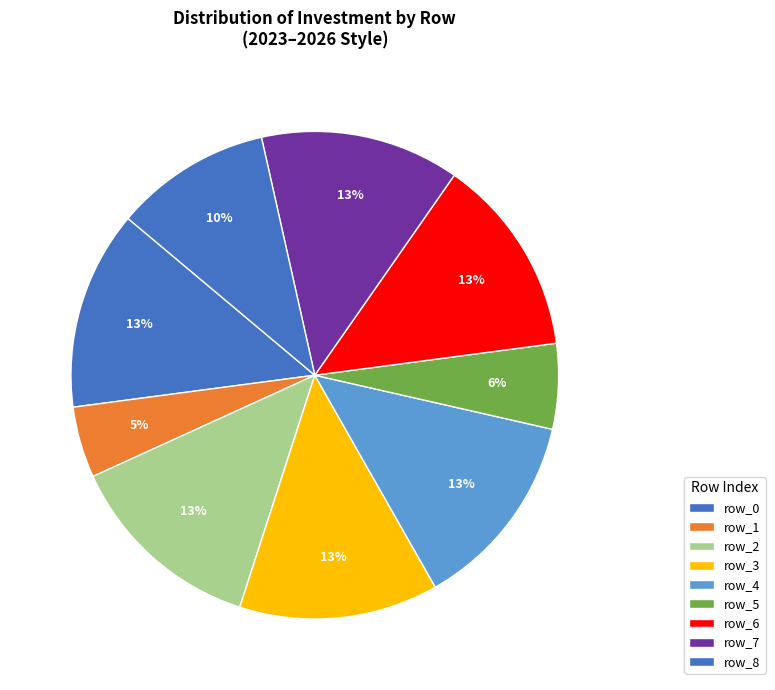

Approximately how many times larger is the value at row_7 compared to row_6?

1.0